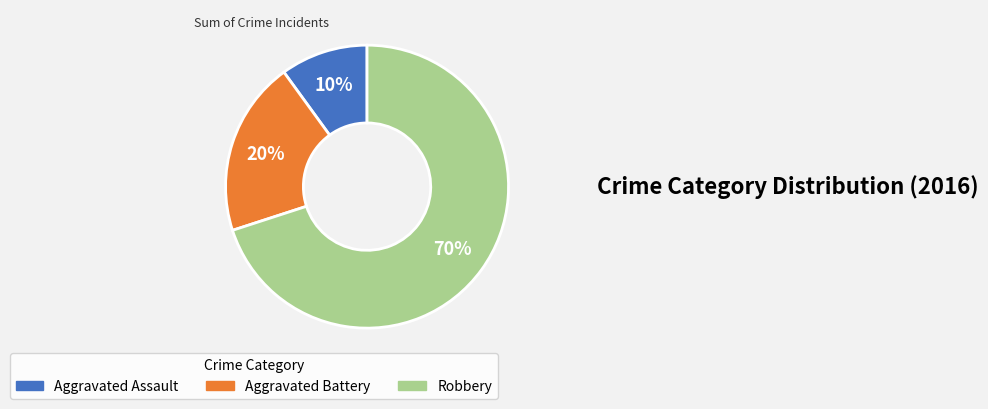

To the nearest percent, what is the difference between the Aggravated Assault and Robbery slice percentages?

60%